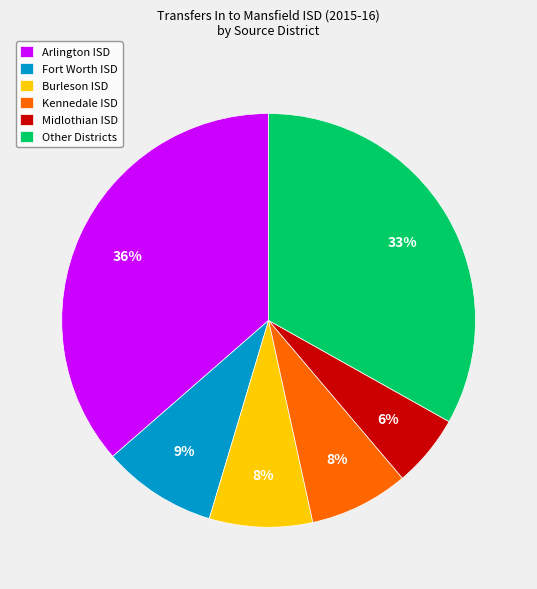

True or false: Other Districts accounts for 45% of the total.

False